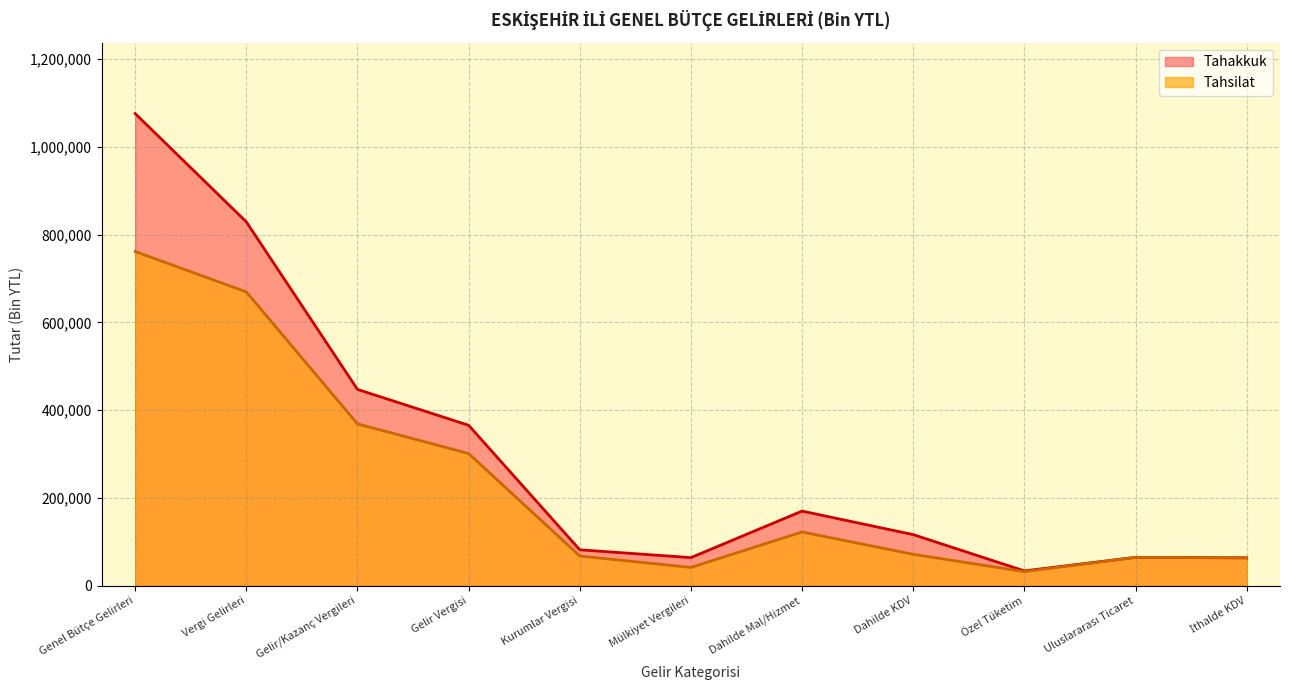

The value of Tahakkuk at Özel Tüketim is 17701. True or false?

False